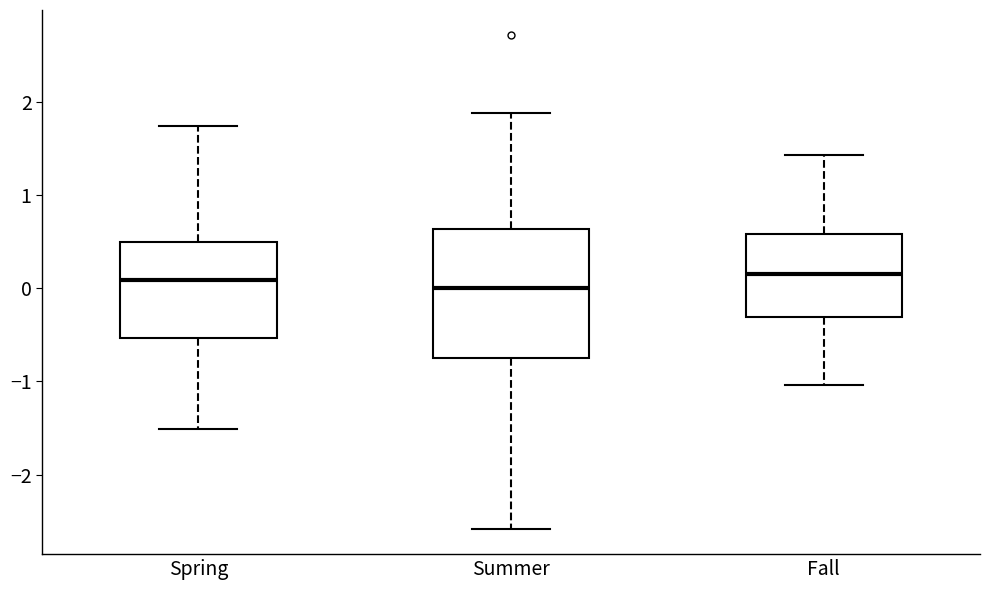

Comparing the boxes themselves (not the whiskers), which one is the tallest?

Summer